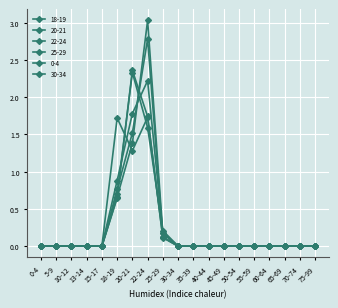

How many series are shown in this chart?

6